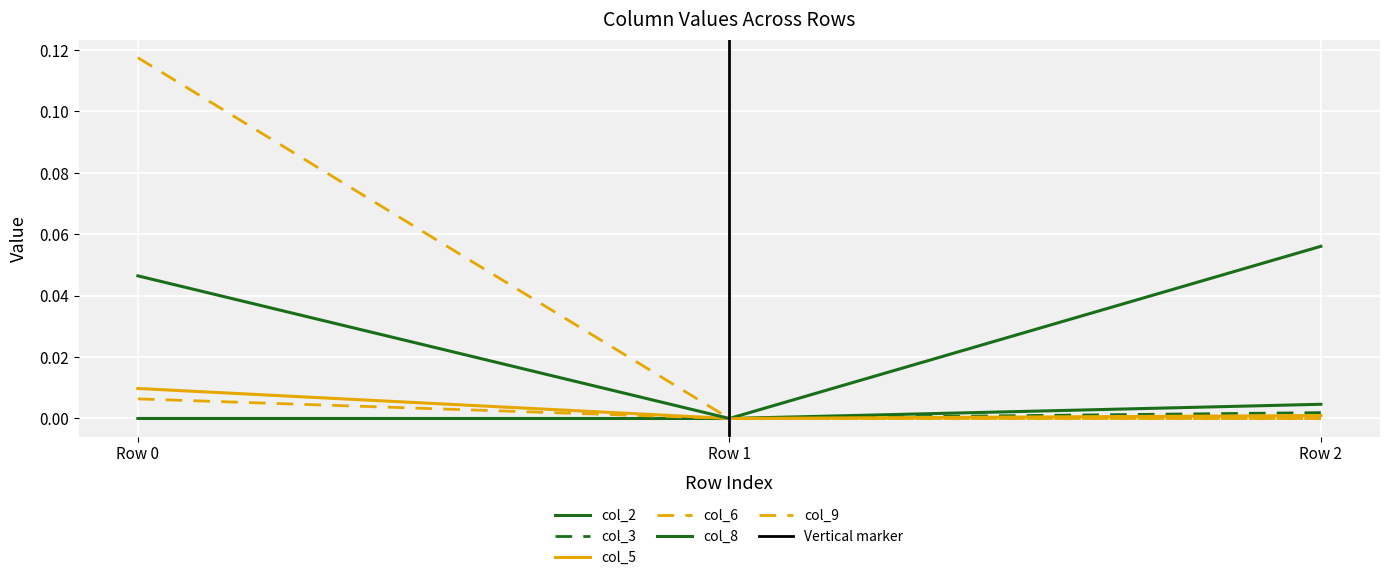

At how many categories does at least one series exceed 0?

2